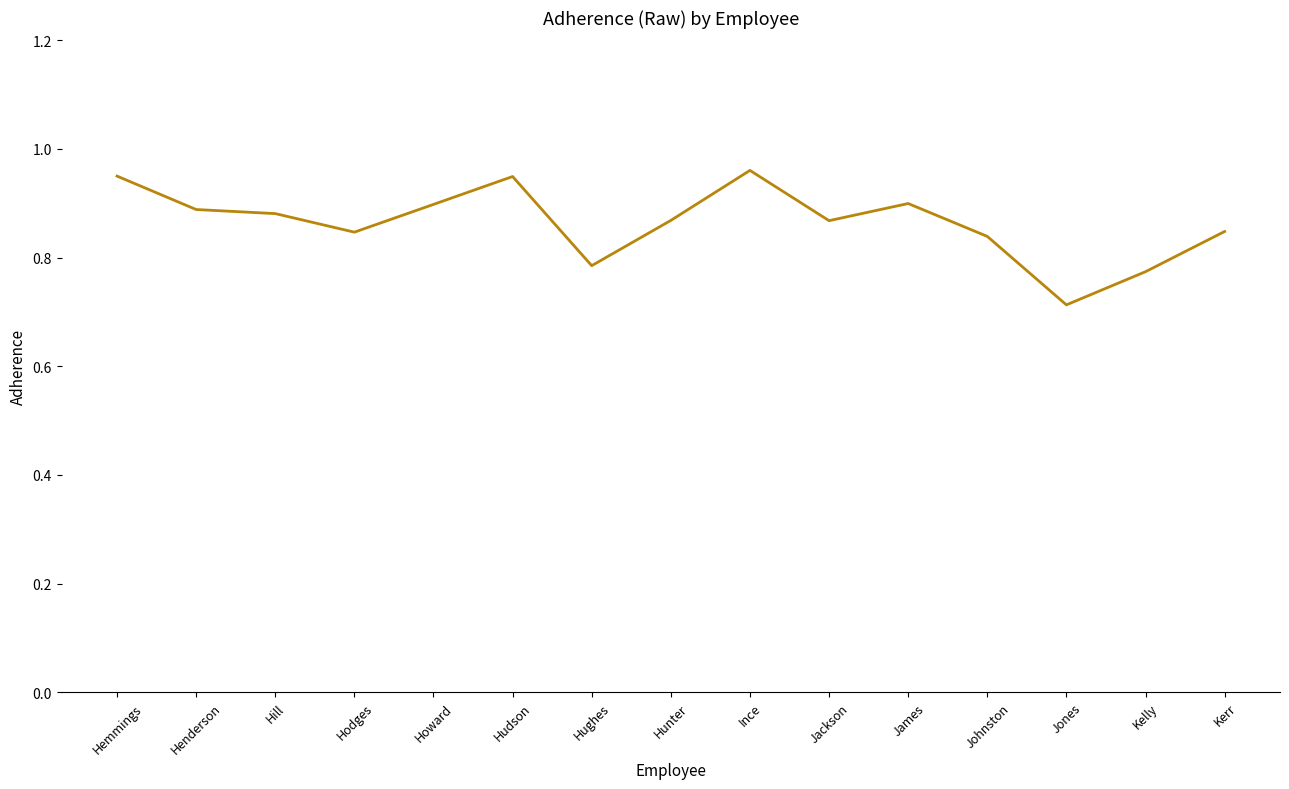

How many lines are shown in the chart?

1